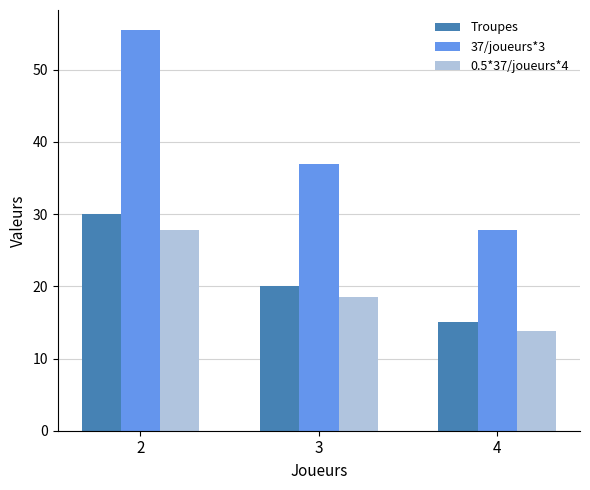

Which category has the highest value in the Troupes series?

2